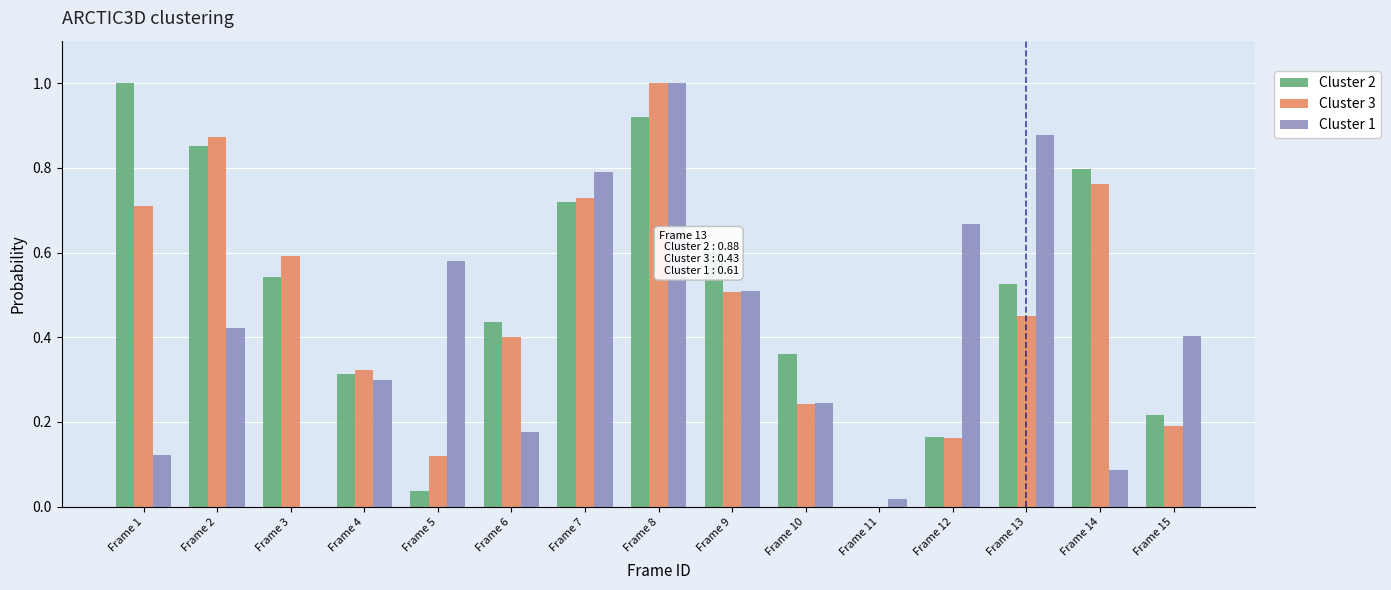

What is the sum of all Cluster 1 values?

6.2